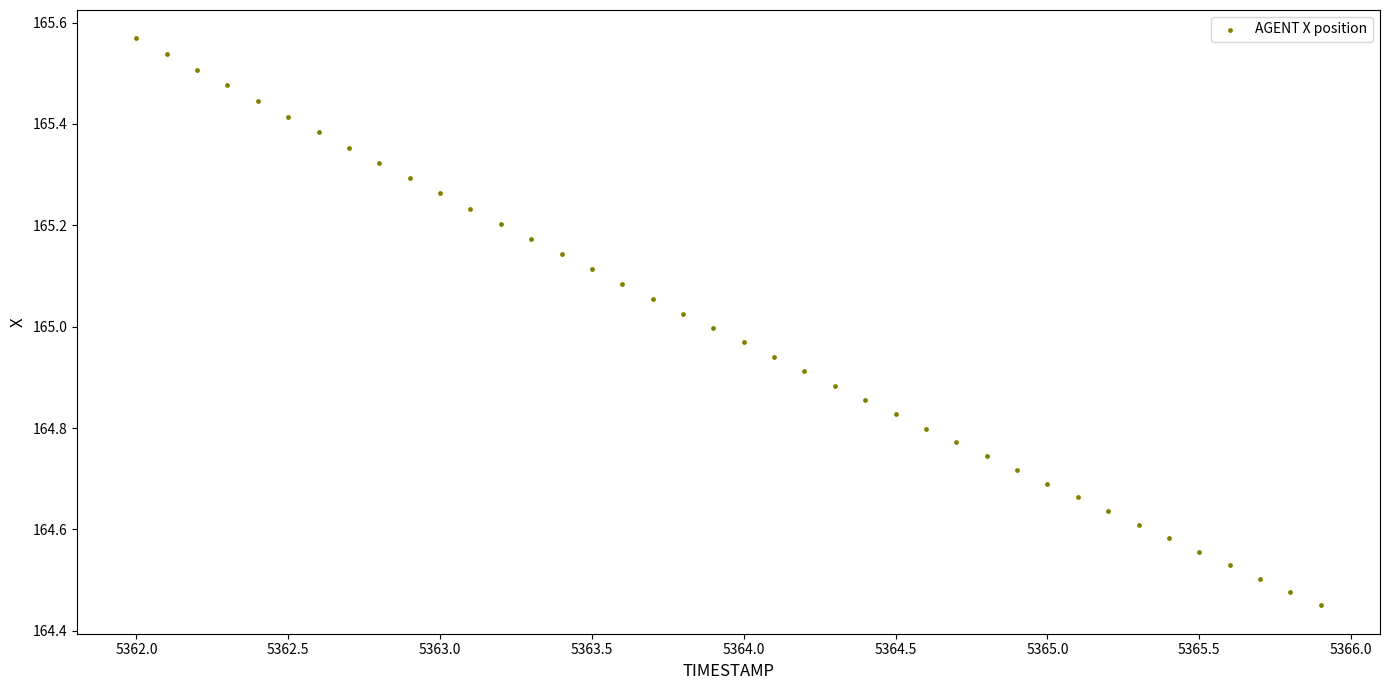

What is the range of X values (max minus min)?

3.9